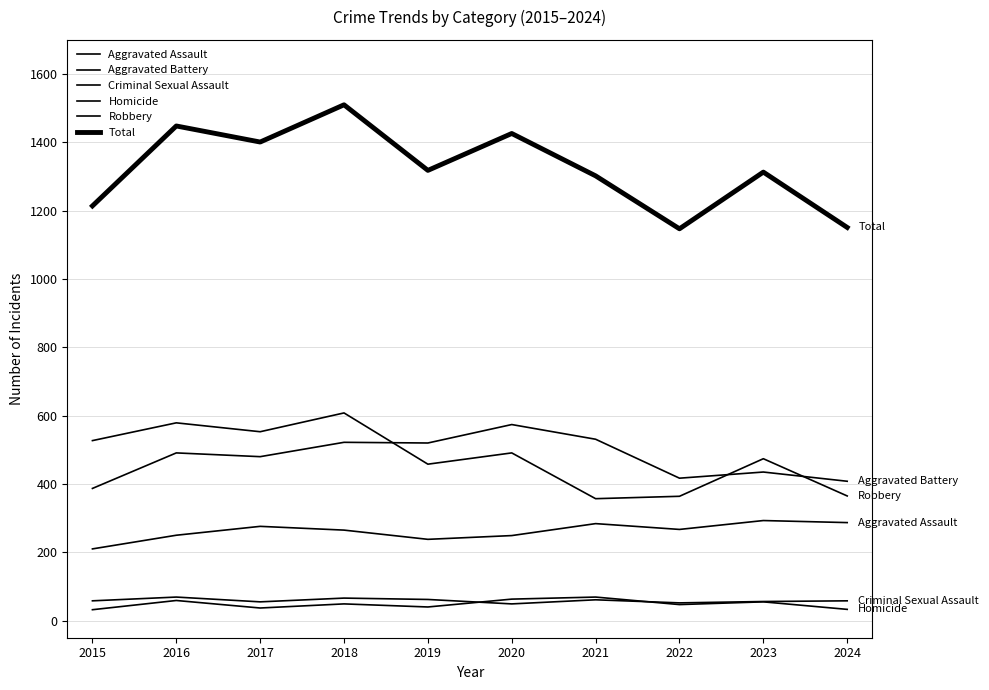

Which series has the largest range (max minus min)?

Total